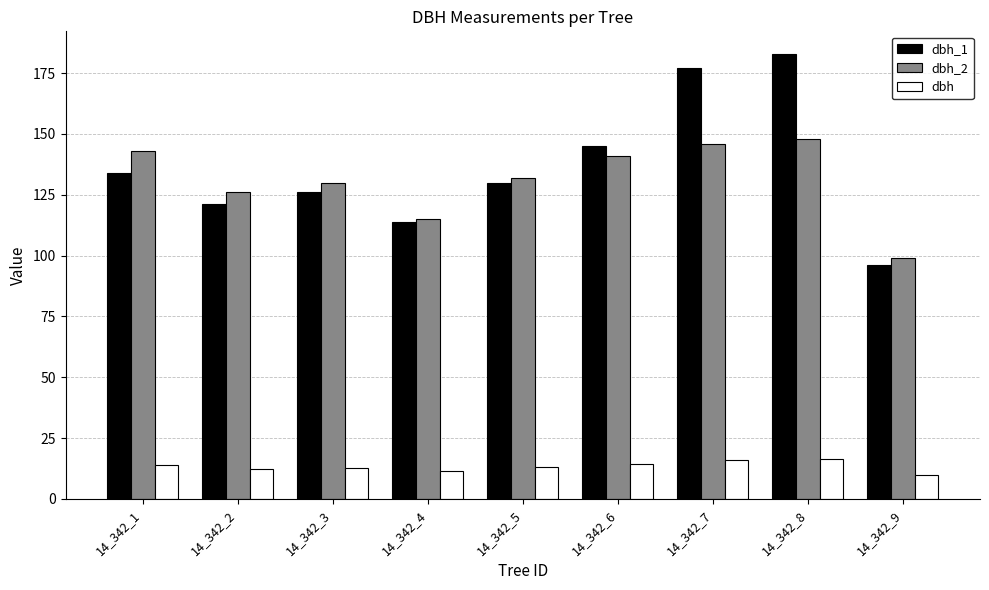

What is the sum of the dbh_2 values at 14_342_5 and 14_342_8?

280.0